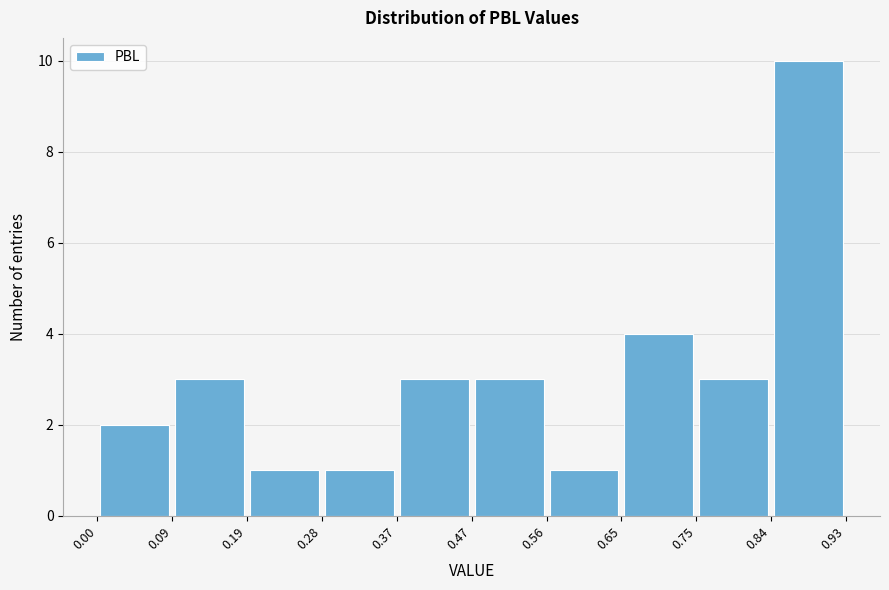

Reading left to right, transcribe this chart: for each bar, give the range it covers on the x-axis and its height. The values are not printed on the chart, so give them approximately, as read against the axis.

0.00 to 0.09: 2
0.09 to 0.19: 3
0.19 to 0.28: 1
0.28 to 0.37: 1
0.37 to 0.47: 3
0.47 to 0.56: 3
0.56 to 0.65: 1
0.65 to 0.75: 4
0.75 to 0.84: 3
0.84 to 0.93: 10